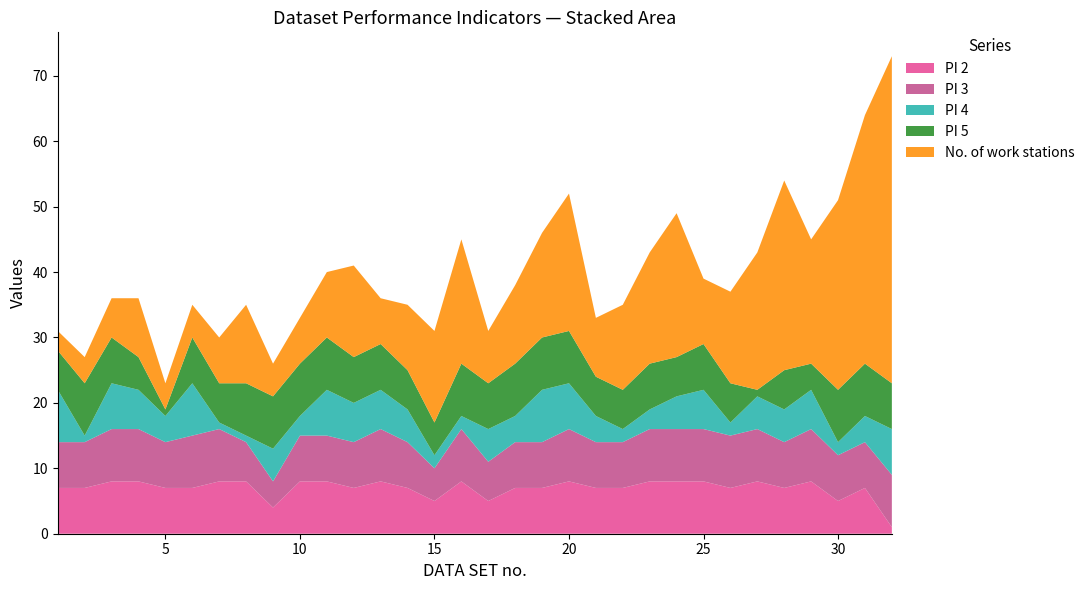

Reading left to right, what are all the values shown in this chart?

PI 2: 7	7	8	8	7	7	8	8	4	8	8	7	8	7	5	8	5	7	7	8	7	7	8	8	8	7	8	7	8	5	7	1
PI 3: 7	7	8	8	7	8	8	6	4	7	7	7	8	7	5	8	6	7	7	8	7	7	8	8	8	8	8	7	8	7	7	8
PI 4: 8	1	7	6	4	8	1	1	5	3	7	6	6	5	2	2	5	4	8	7	4	2	3	5	6	2	5	5	6	2	4	7
PI 5: 6	8	7	5	1	7	6	8	8	8	8	7	7	6	5	8	7	8	8	8	6	6	7	6	7	6	1	6	4	8	8	7
No. of work stations: 3	4	6	9	4	5	7	12	5	7	10	14	7	10	14	19	8	12	16	21	9	13	17	22	10	14	21	29	19	29	38	50